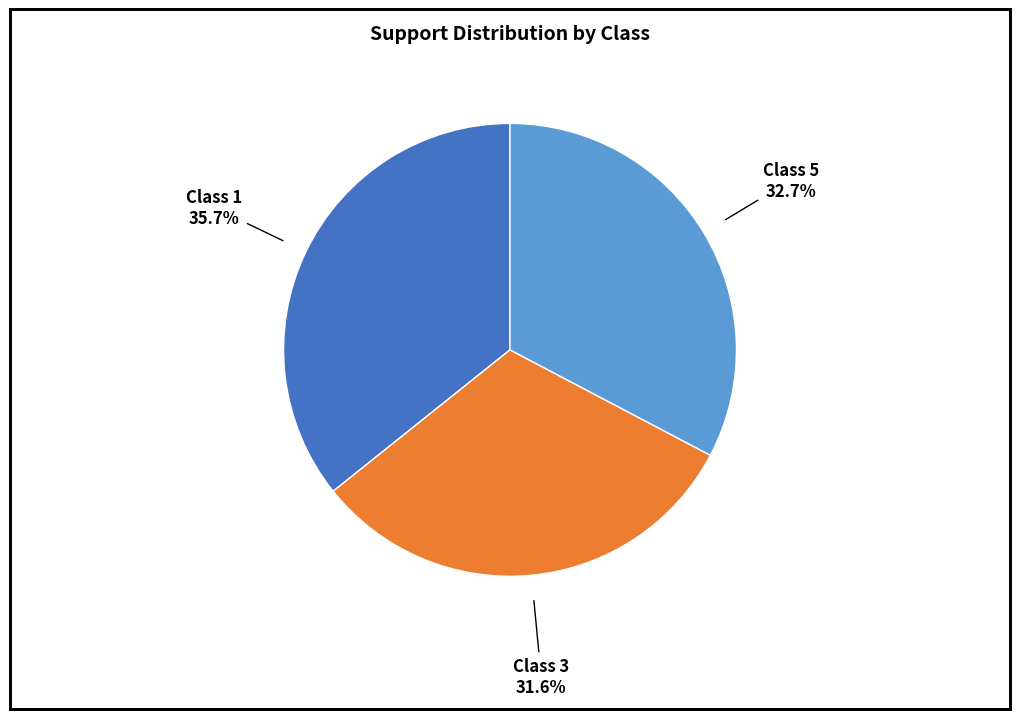

Is there a majority slice in this chart?

No